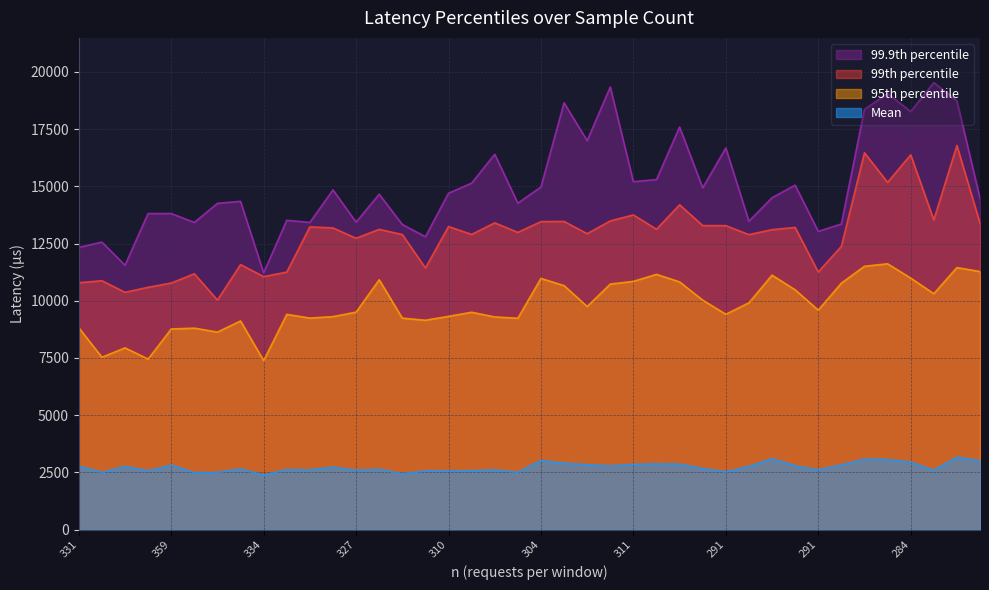

What is the label of the 29th point from the right?

328